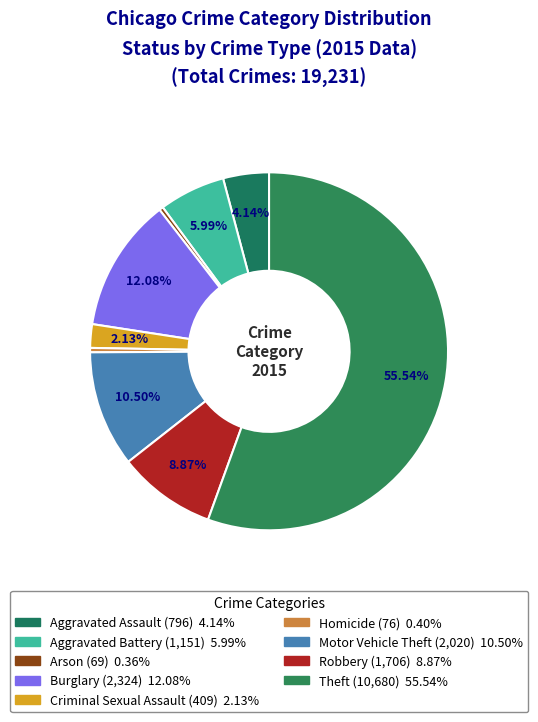

Count the number of slices in the pie.

9